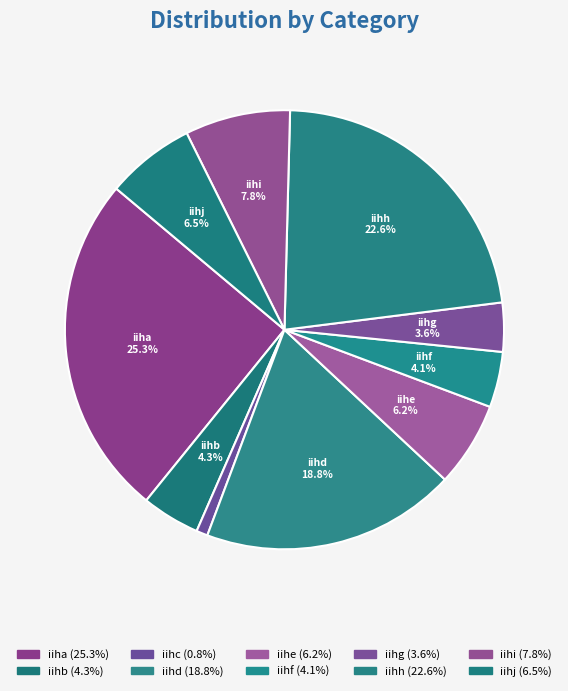

Count the number of slices in the pie.

10